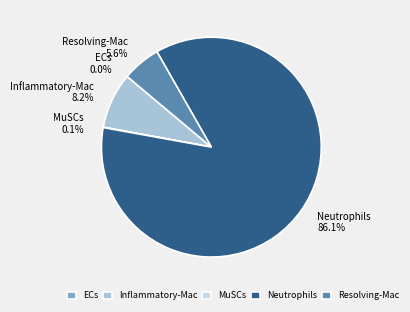

Which category has the biggest portion of the pie?

Neutrophils